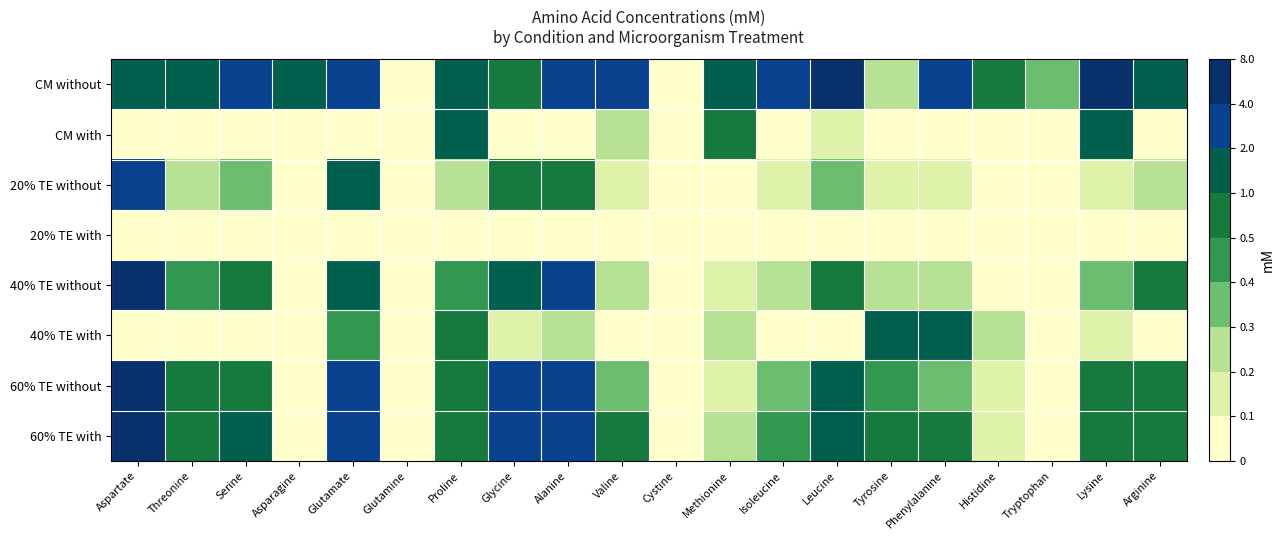

How many data points does each series have?

20